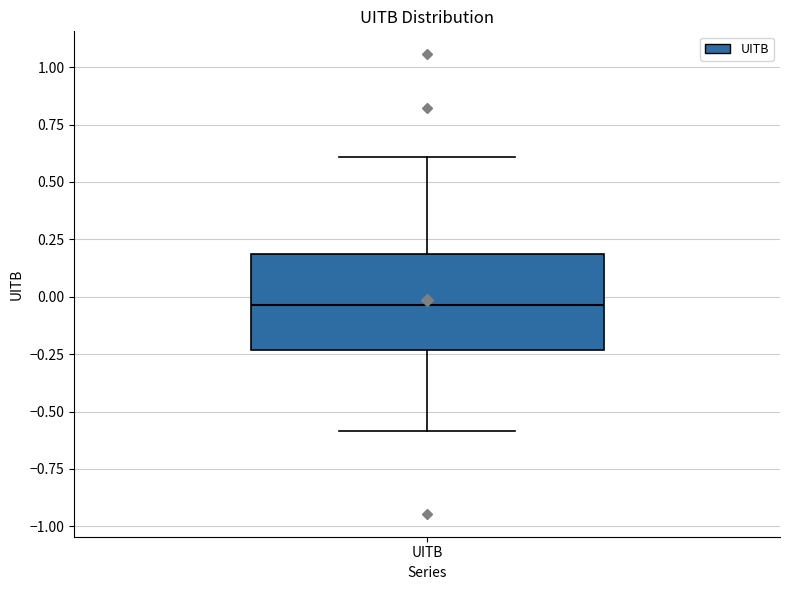

Transcribe this box plot: give where the median line is, the range the box spans, and where the two whiskers end, as read against the y-axis. The values are not printed on the chart, so give them approximately, as read against the axis.

median -0.05, box -0.25 to 0.20, whiskers -0.60 to 0.60